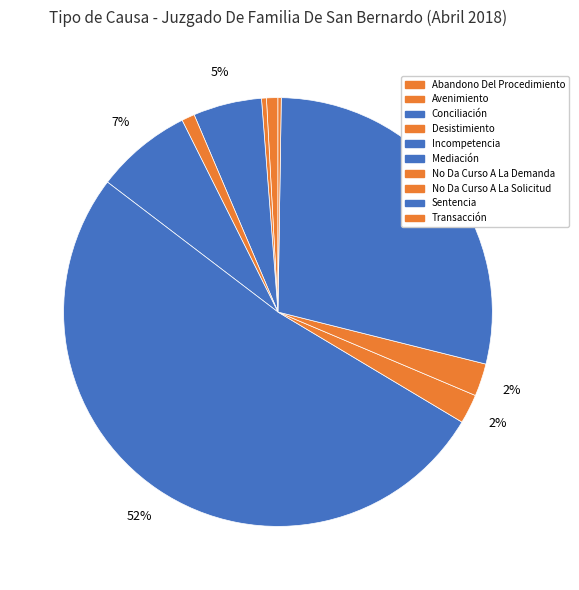

The Desistimiento slice represents 15% of the pie. True or false?

False